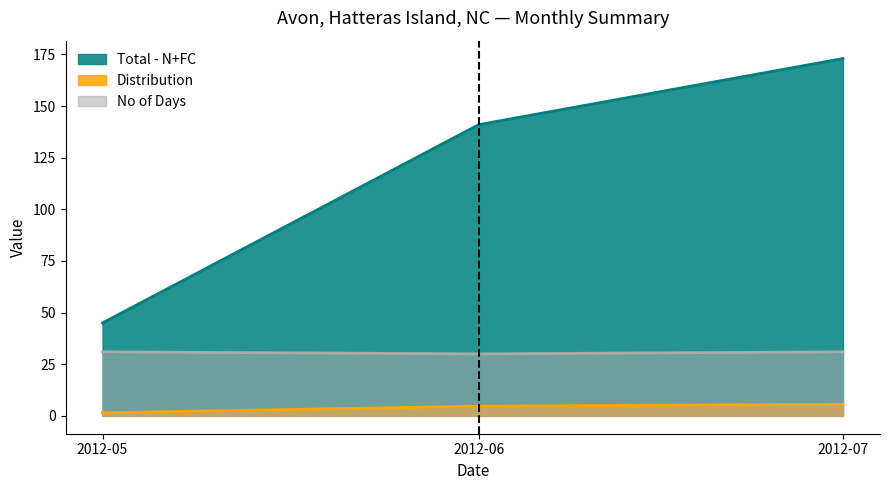

At which label does Distribution first exceed 4?

2012-06